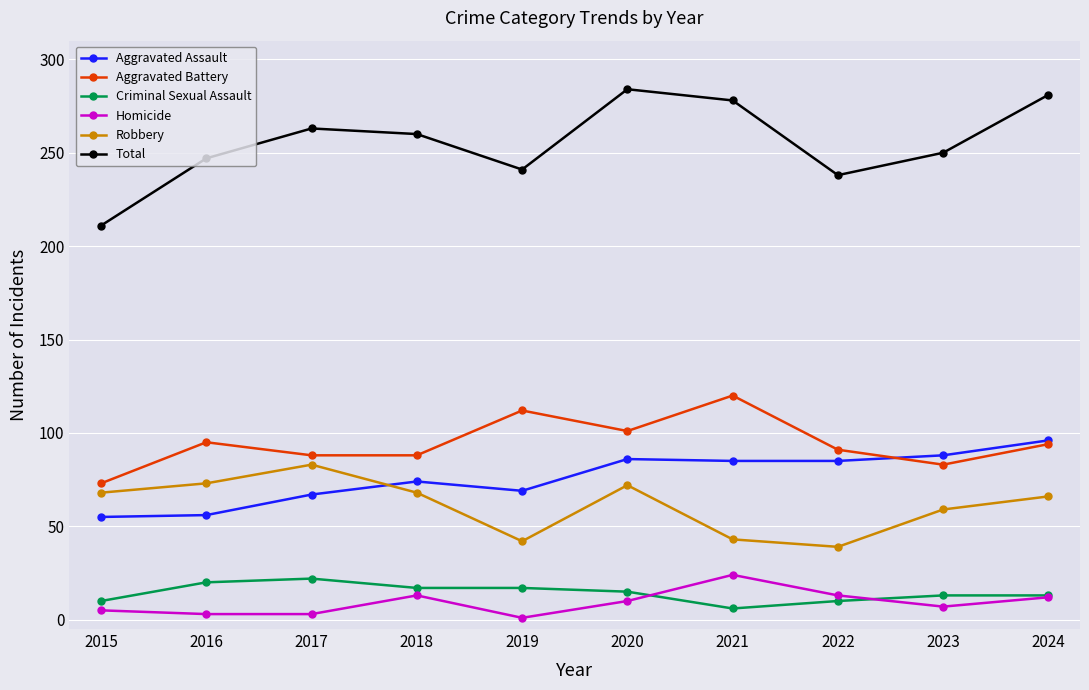

Which series has the largest total across all categories?

Total